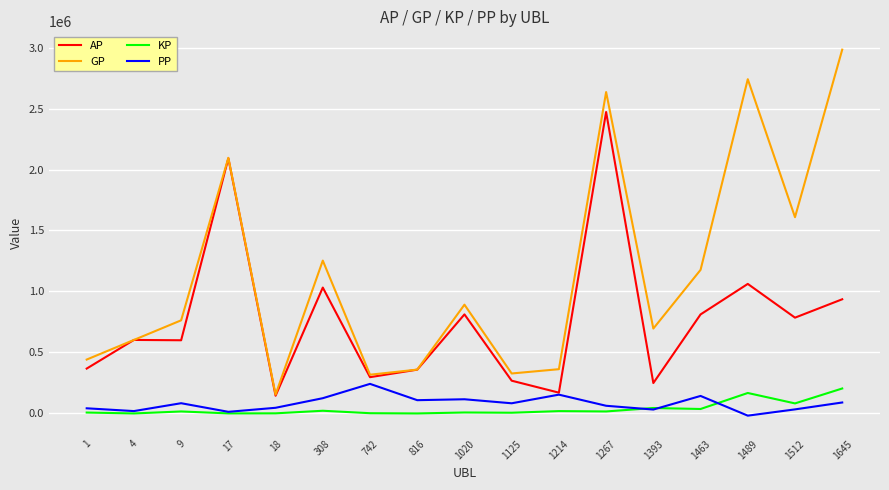

The PP series shows 143617.0 at 1463. True or false?

True